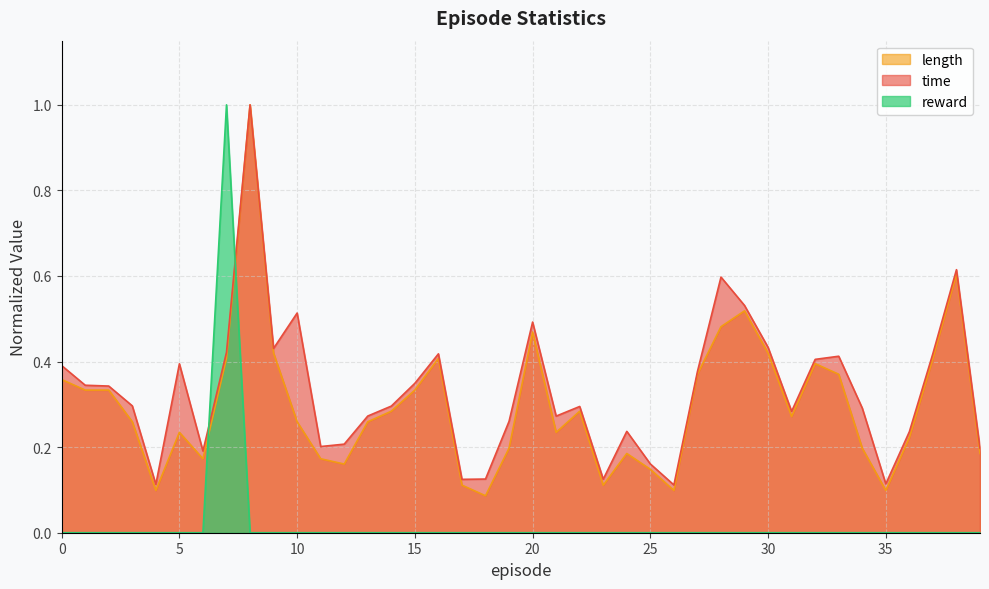

At which label is time closest to 0?

26